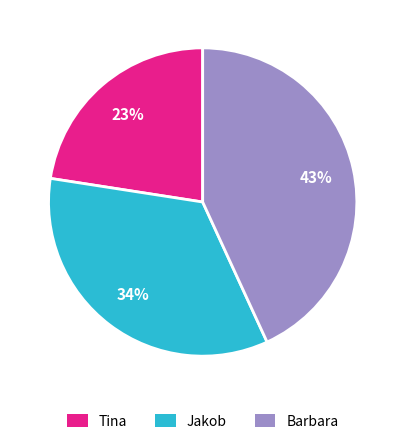

To the nearest percent, what percentage of the pie is Jakob?

34%